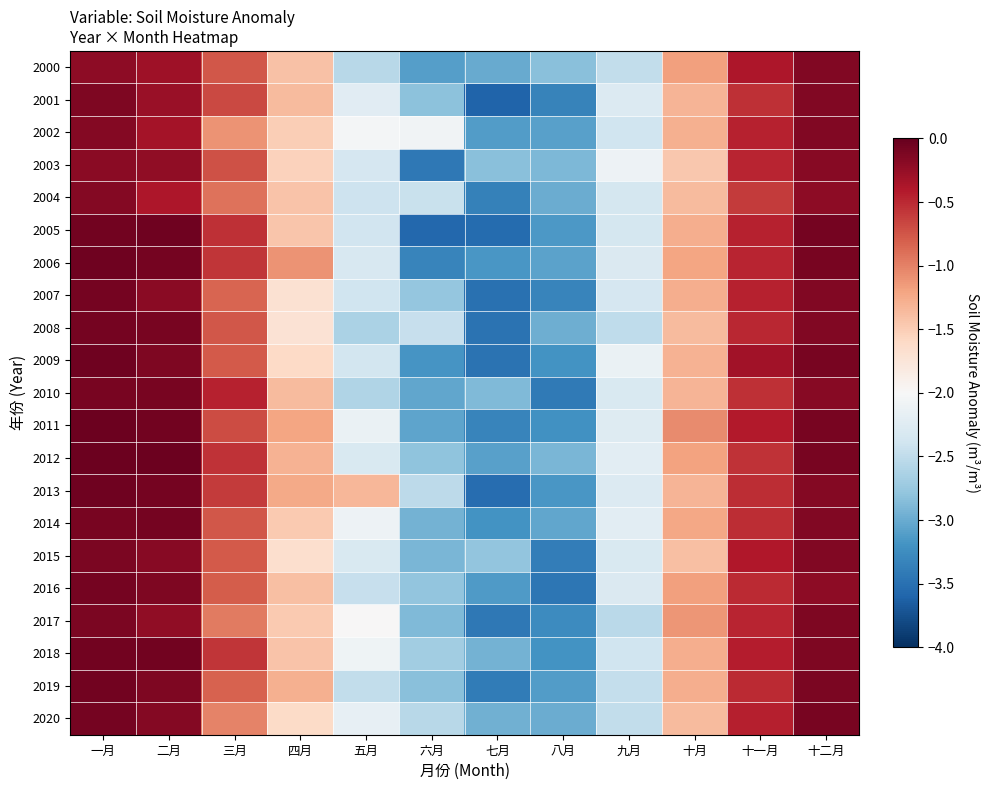

List the series in order of their peak value, lowest first.

2003, 2004, 2002, 2000, 2001, 2015, 2017, 2010, 2014, 2020, 2016, 2007, 2008, 2019, 2018, 2009, 2013, 2006, 2005, 2011, 2012